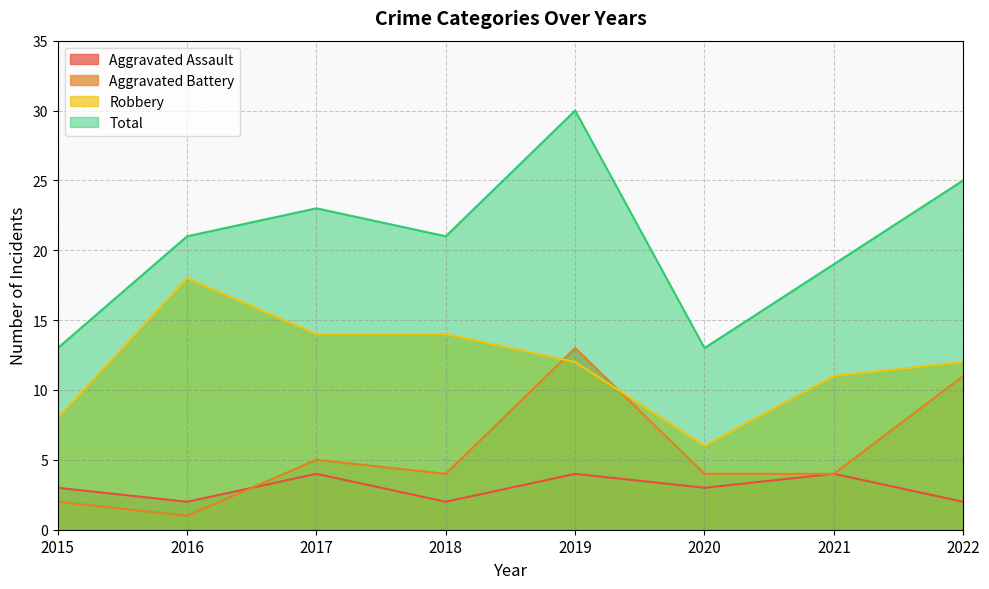

What is the sum of the Aggravated Assault values at 2016 and 2015?

5